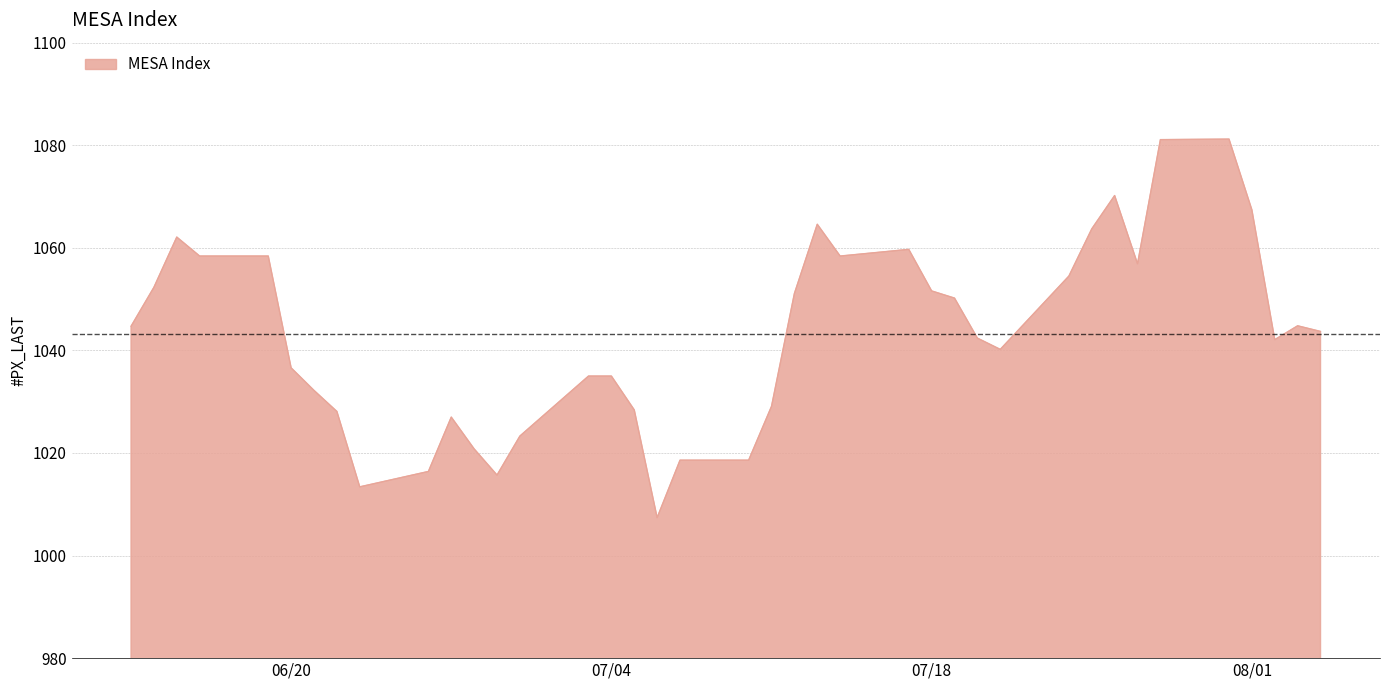

How many lines are shown in the chart?

1